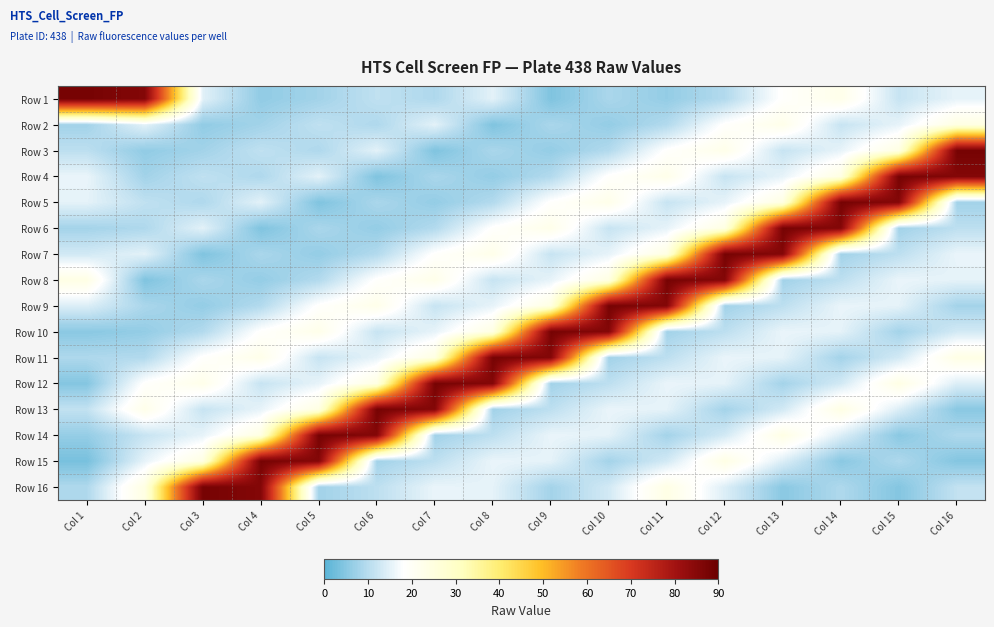

Reading right to left, extract all data points from this chart.

Row 1: Col 16=15.4	Col 15=11.8	Col 14=22.5	Col 13=18.7	Col 12=9.5	Col 11=6.3	Col 10=8.6	Col 9=4.1	Col 8=15.0	Col 7=9.1	Col 6=11.0	Col 5=7.8	Col 4=6.0	Col 3=14.8	Col 2=85.6	Col 1=87.8
Row 2: Col 16=24.2	Col 15=15.4	Col 14=11.8	Col 13=22.5	Col 12=18.7	Col 11=9.5	Col 10=6.3	Col 9=8.6	Col 8=4.1	Col 7=15.0	Col 6=9.1	Col 5=11.0	Col 4=7.8	Col 3=6.0	Col 2=15.0	Col 1=7.7
Row 3: Col 16=87.8	Col 15=24.2	Col 14=15.4	Col 13=11.8	Col 12=22.5	Col 11=18.7	Col 10=9.5	Col 9=6.3	Col 8=8.6	Col 7=4.1	Col 6=15.0	Col 5=9.1	Col 4=11.0	Col 3=7.8	Col 2=6.0	Col 1=10.7
Row 4: Col 16=85.6	Col 15=87.8	Col 14=24.2	Col 13=15.4	Col 12=11.8	Col 11=22.5	Col 10=18.7	Col 9=9.5	Col 8=6.3	Col 7=8.6	Col 6=4.1	Col 5=15.0	Col 4=9.1	Col 3=11.0	Col 2=7.8	Col 1=15.7
Row 5: Col 16=7.7	Col 15=85.6	Col 14=87.8	Col 13=24.2	Col 12=15.4	Col 11=11.8	Col 10=22.5	Col 9=18.7	Col 8=9.5	Col 7=6.3	Col 6=8.6	Col 5=4.1	Col 4=15.0	Col 3=9.1	Col 2=11.0	Col 1=15.2
Row 6: Col 16=10.7	Col 15=7.7	Col 14=85.6	Col 13=87.8	Col 12=24.2	Col 11=15.4	Col 10=11.8	Col 9=22.5	Col 8=18.7	Col 7=9.5	Col 6=6.3	Col 5=8.6	Col 4=4.1	Col 3=15.0	Col 2=9.1	Col 1=7.9
Row 7: Col 16=15.7	Col 15=10.7	Col 14=7.7	Col 13=85.6	Col 12=87.8	Col 11=24.2	Col 10=15.4	Col 9=11.8	Col 8=22.5	Col 7=18.7	Col 6=9.5	Col 5=6.3	Col 4=8.6	Col 3=4.1	Col 2=15.0	Col 1=13.1
Row 8: Col 16=15.2	Col 15=15.7	Col 14=10.7	Col 13=7.7	Col 12=85.6	Col 11=87.8	Col 10=24.2	Col 9=15.4	Col 8=11.8	Col 7=22.5	Col 6=18.7	Col 5=9.5	Col 4=6.3	Col 3=8.6	Col 2=4.1	Col 1=23.6
Row 9: Col 16=7.9	Col 15=15.2	Col 14=15.7	Col 13=10.7	Col 12=7.7	Col 11=85.6	Col 10=87.8	Col 9=24.2	Col 8=15.4	Col 7=11.8	Col 6=22.5	Col 5=18.7	Col 4=9.5	Col 3=6.3	Col 2=8.6	Col 1=14.2
Row 10: Col 16=13.1	Col 15=7.9	Col 14=15.2	Col 13=15.7	Col 12=10.7	Col 11=7.7	Col 10=85.6	Col 9=87.8	Col 8=24.2	Col 7=15.4	Col 6=11.8	Col 5=22.5	Col 4=18.7	Col 3=9.5	Col 2=6.3	Col 1=5.2
Row 11: Col 16=23.6	Col 15=13.1	Col 14=7.9	Col 13=15.2	Col 12=15.7	Col 11=10.7	Col 10=7.7	Col 9=85.6	Col 8=87.8	Col 7=24.2	Col 6=15.4	Col 5=11.8	Col 4=22.5	Col 3=18.7	Col 2=9.5	Col 1=9.1
Row 12: Col 16=14.2	Col 15=23.6	Col 14=13.1	Col 13=7.9	Col 12=15.2	Col 11=15.7	Col 10=10.7	Col 9=7.7	Col 8=85.6	Col 7=87.8	Col 6=24.2	Col 5=15.4	Col 4=11.8	Col 3=22.5	Col 2=18.7	Col 1=4.6
Row 13: Col 16=5.2	Col 15=14.2	Col 14=23.6	Col 13=13.1	Col 12=7.9	Col 11=15.2	Col 10=15.7	Col 9=10.7	Col 8=7.7	Col 7=85.6	Col 6=87.8	Col 5=24.2	Col 4=15.4	Col 3=11.8	Col 2=22.5	Col 1=11.3
Row 14: Col 16=9.1	Col 15=5.2	Col 14=14.2	Col 13=23.6	Col 12=13.1	Col 11=7.9	Col 10=15.2	Col 9=15.7	Col 8=10.7	Col 7=7.7	Col 6=85.6	Col 5=87.8	Col 4=24.2	Col 3=15.4	Col 2=11.8	Col 1=6.4
Row 15: Col 16=4.6	Col 15=9.1	Col 14=5.2	Col 13=14.2	Col 12=23.6	Col 11=13.1	Col 10=7.9	Col 9=15.2	Col 8=15.7	Col 7=10.7	Col 6=7.7	Col 5=85.6	Col 4=87.8	Col 3=24.2	Col 2=15.4	Col 1=3.4
Row 16: Col 16=11.3	Col 15=4.6	Col 14=9.1	Col 13=5.2	Col 12=14.2	Col 11=23.6	Col 10=13.1	Col 9=7.9	Col 8=15.2	Col 7=15.7	Col 6=10.7	Col 5=7.7	Col 4=85.6	Col 3=87.8	Col 2=24.2	Col 1=9.1